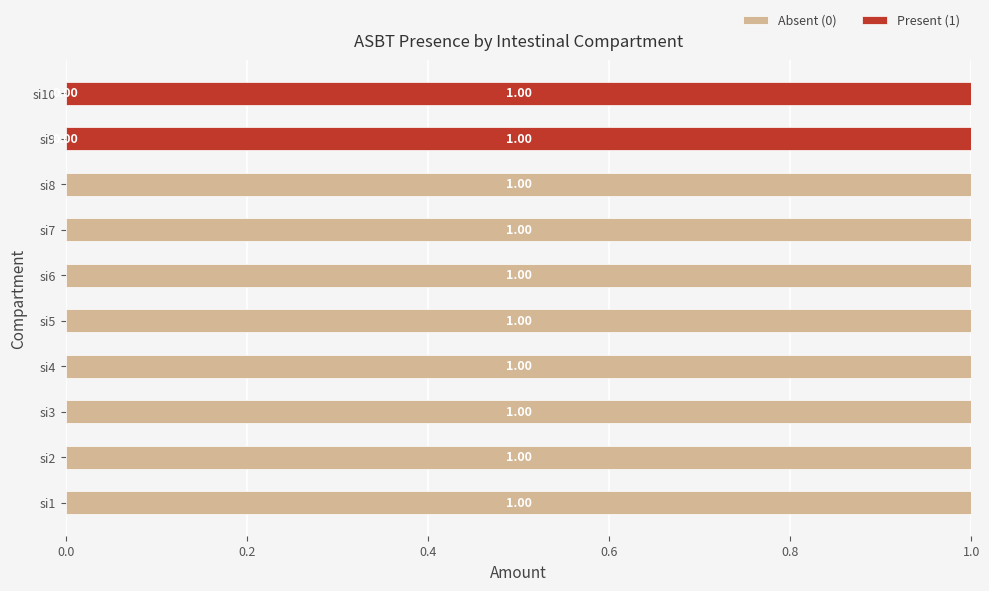

What is the sum of all Absent (0) values?

8